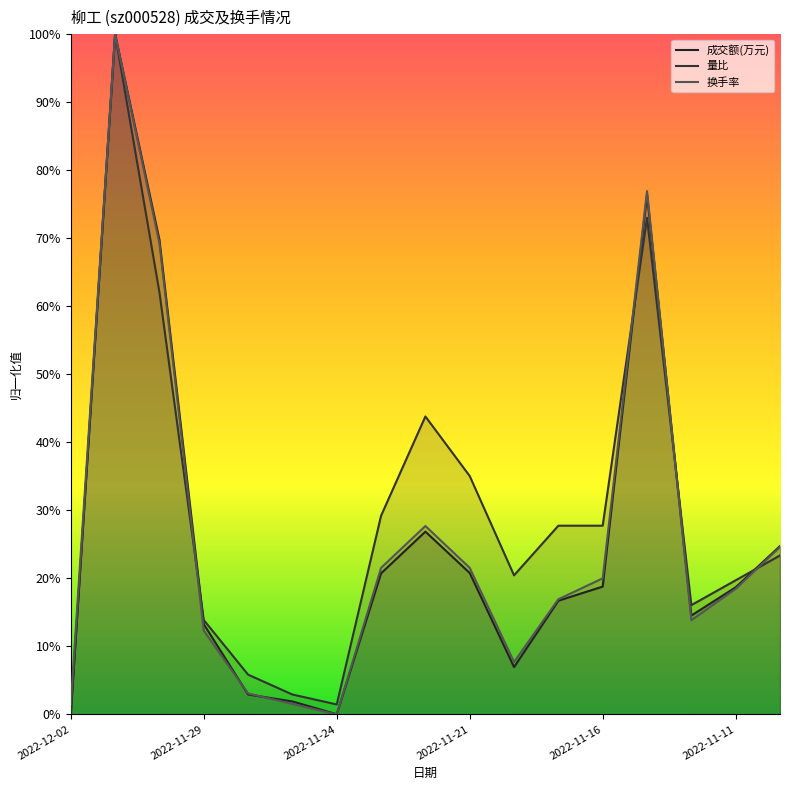

True or false: 量比 has more than 2 points higher than both neighbors.

True